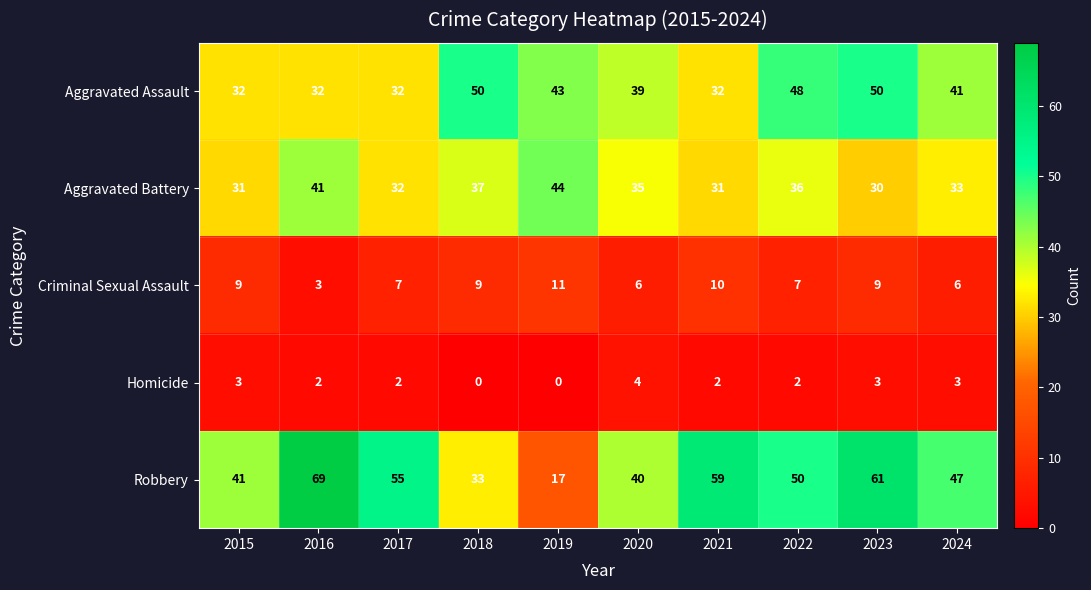

Between 2015 and 2019, which series saw the biggest shift?

Robbery